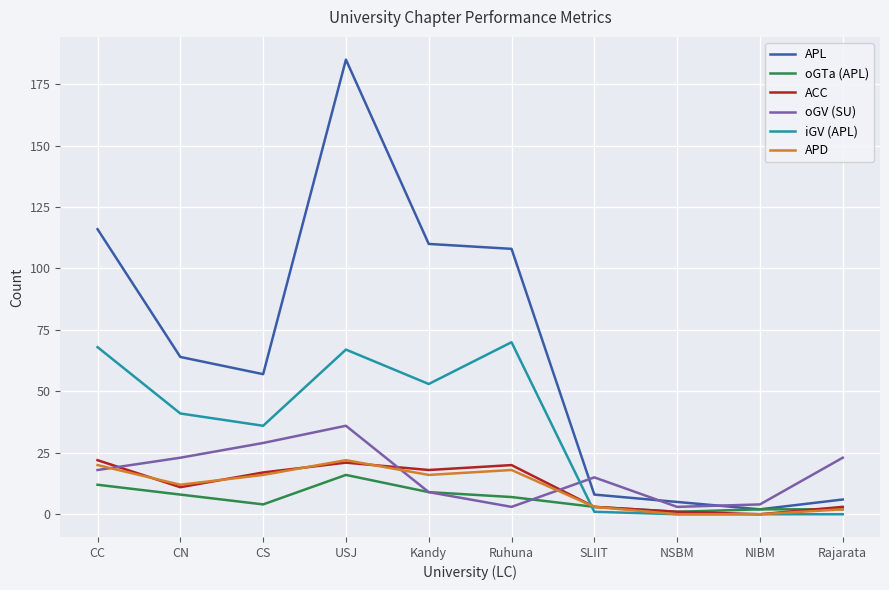

Reading left to right, list all the values displayed in this chart.

APL: CC=116	CN=64	CS=57	USJ=185	Kandy=110	Ruhuna=108	SLIIT=8	NSBM=5	NIBM=2	Rajarata=6
oGTa (APL): CC=12	CN=8	CS=4	USJ=16	Kandy=9	Ruhuna=7	SLIIT=3	NSBM=1	NIBM=2	Rajarata=2
ACC: CC=22	CN=11	CS=17	USJ=21	Kandy=18	Ruhuna=20	SLIIT=3	NSBM=1	NIBM=0	Rajarata=3
oGV (SU): CC=18	CN=23	CS=29	USJ=36	Kandy=9	Ruhuna=3	SLIIT=15	NSBM=3	NIBM=4	Rajarata=23
iGV (APL): CC=68	CN=41	CS=36	USJ=67	Kandy=53	Ruhuna=70	SLIIT=1	NSBM=0	NIBM=0	Rajarata=0
APD: CC=20	CN=12	CS=16	USJ=22	Kandy=16	Ruhuna=18	SLIIT=3	NSBM=0	NIBM=0	Rajarata=2